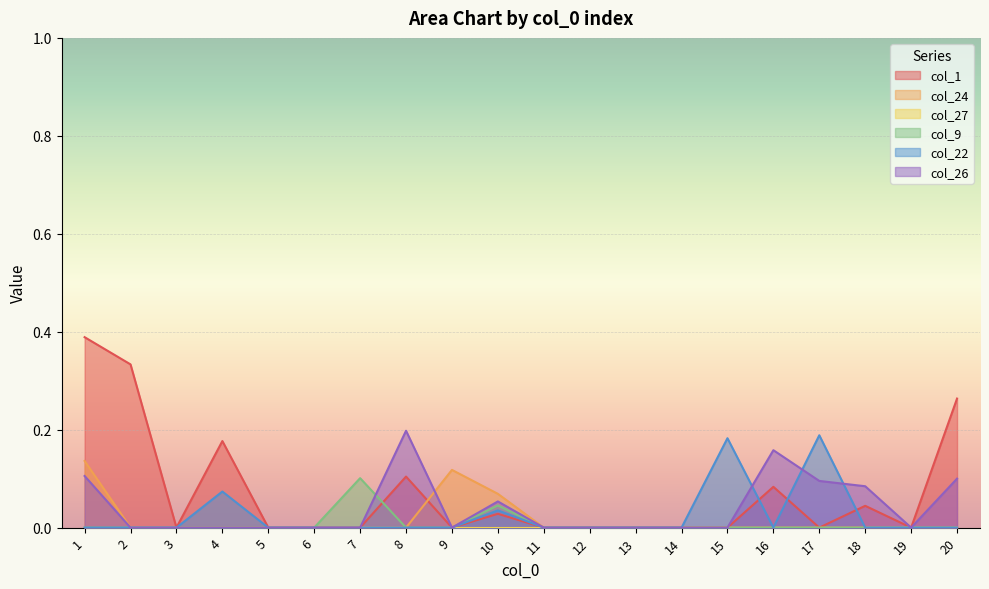

Does the chart display data point markers on the line(s)?

No